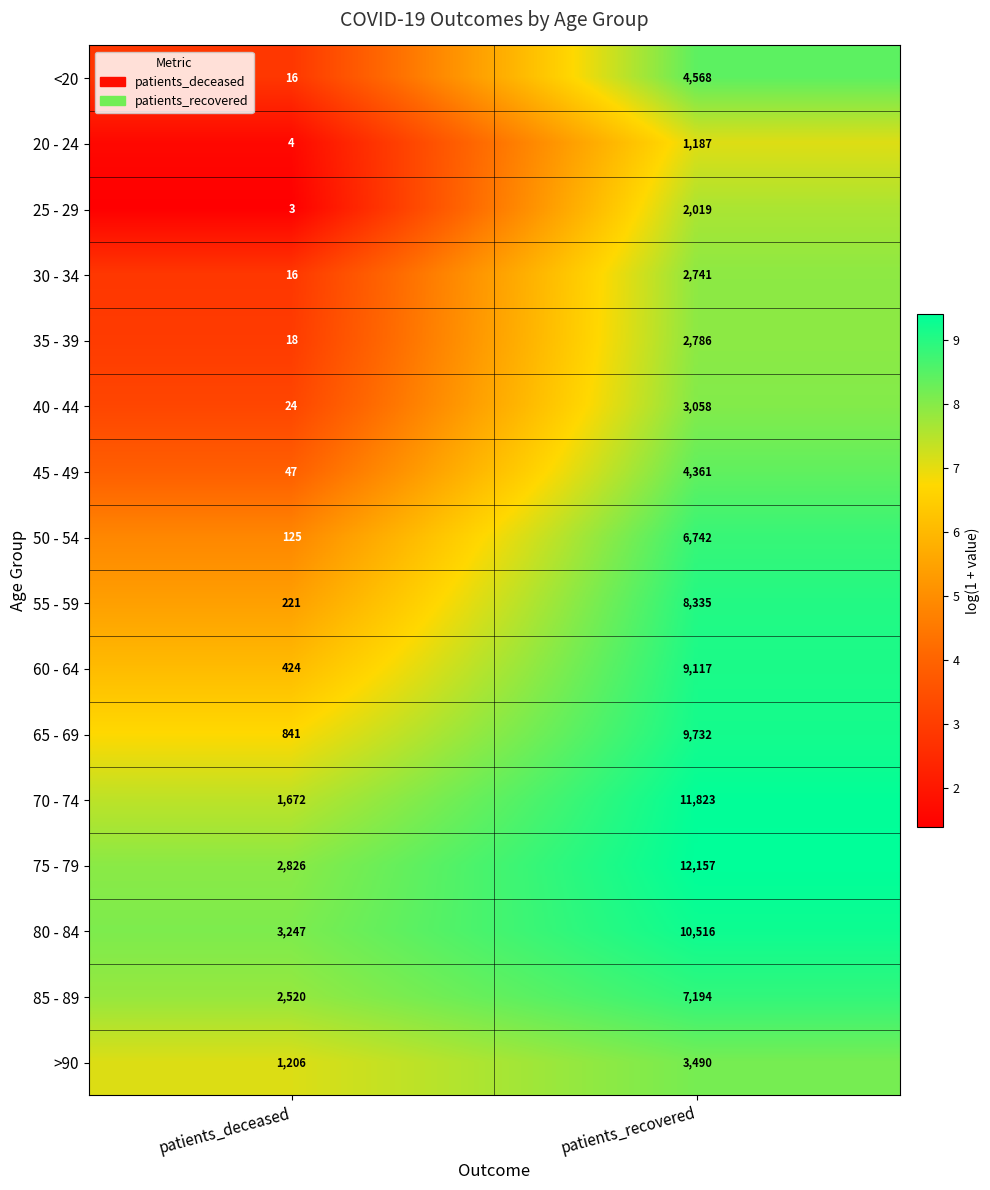

What is the lowest value of the 40 - 44 series?

24